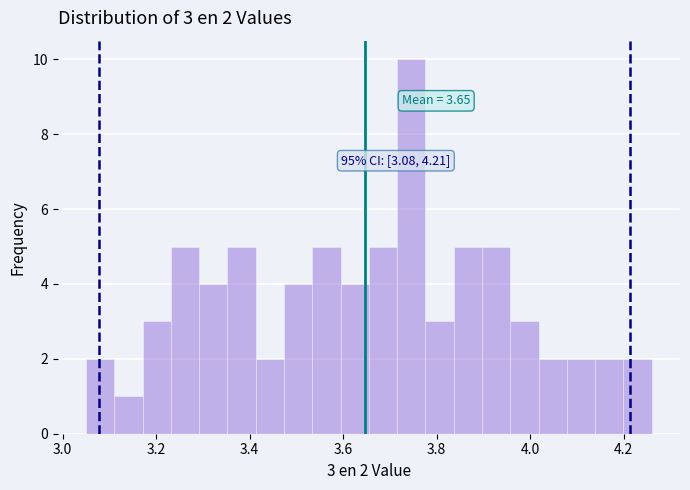

Around what value on the x-axis is the tallest bar? Give the approximate position of its centre, as read against the axis.

3.74